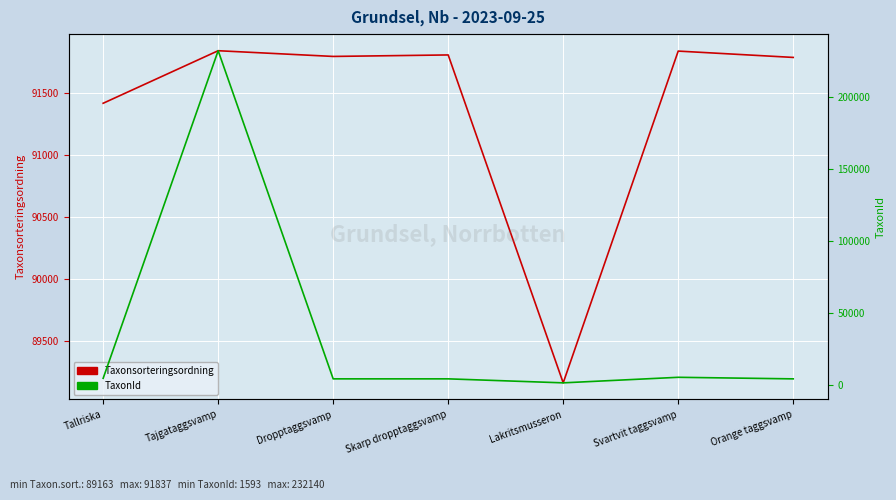

True or false: TaxonId has more than 0 interior local peaks.

True